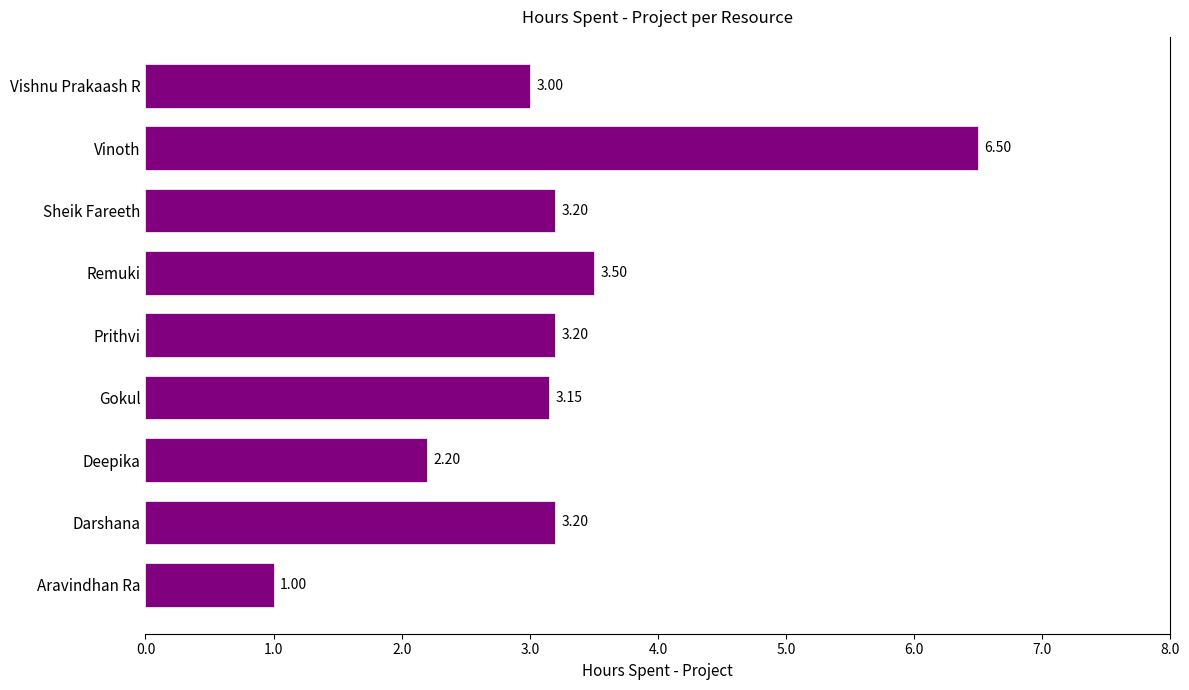

What is the maximum value shown in the chart?

6.5